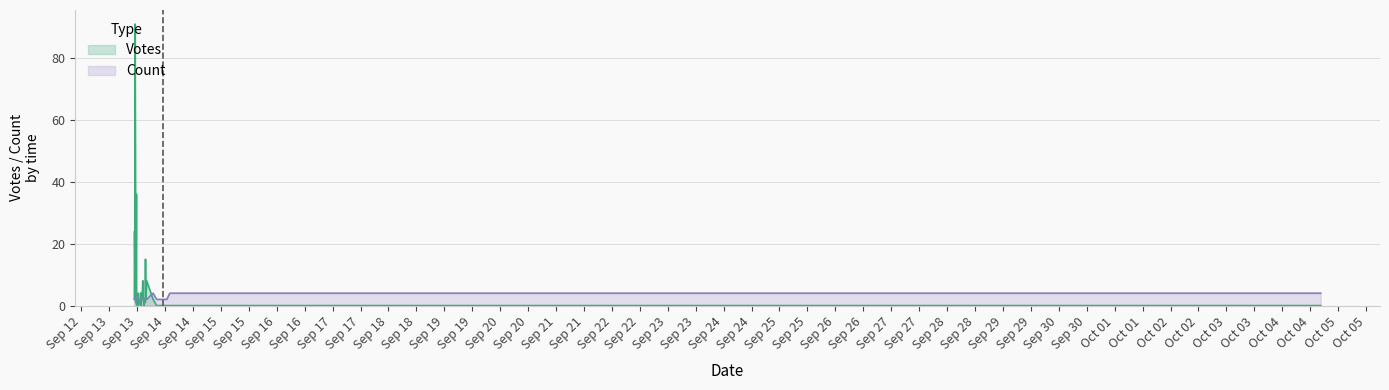

List the series in order of their peak value, lowest first.

Count, Votes